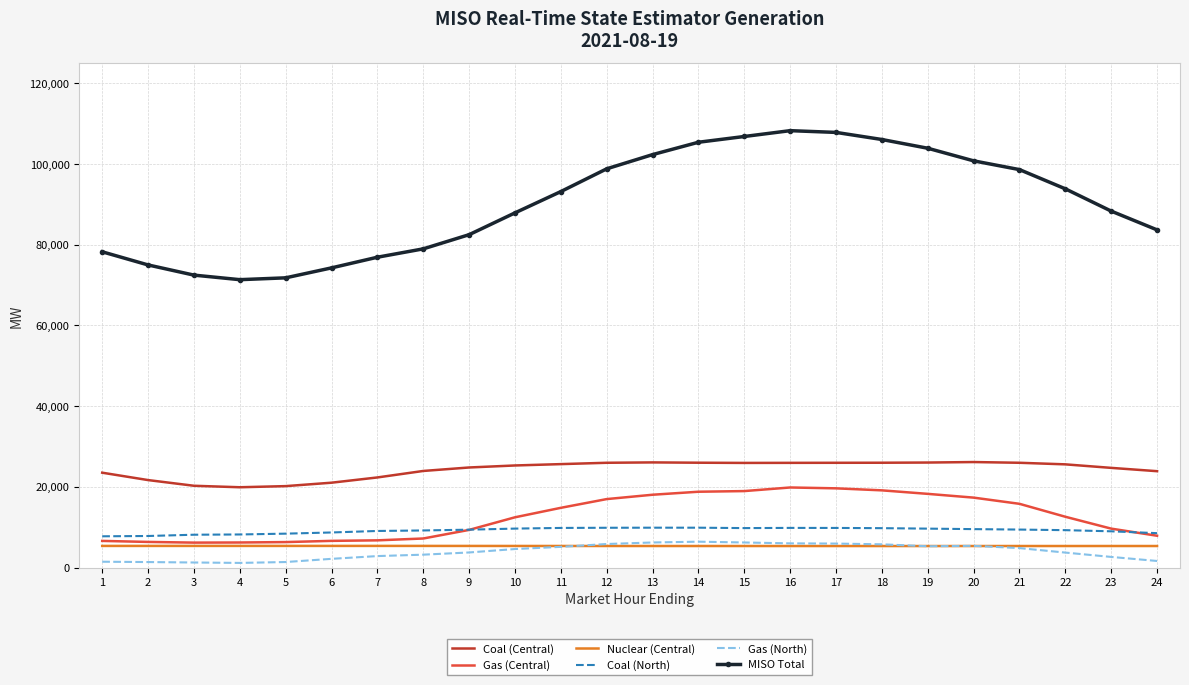

The value of Coal (Central) at 9 is 35646.4. True or false?

False